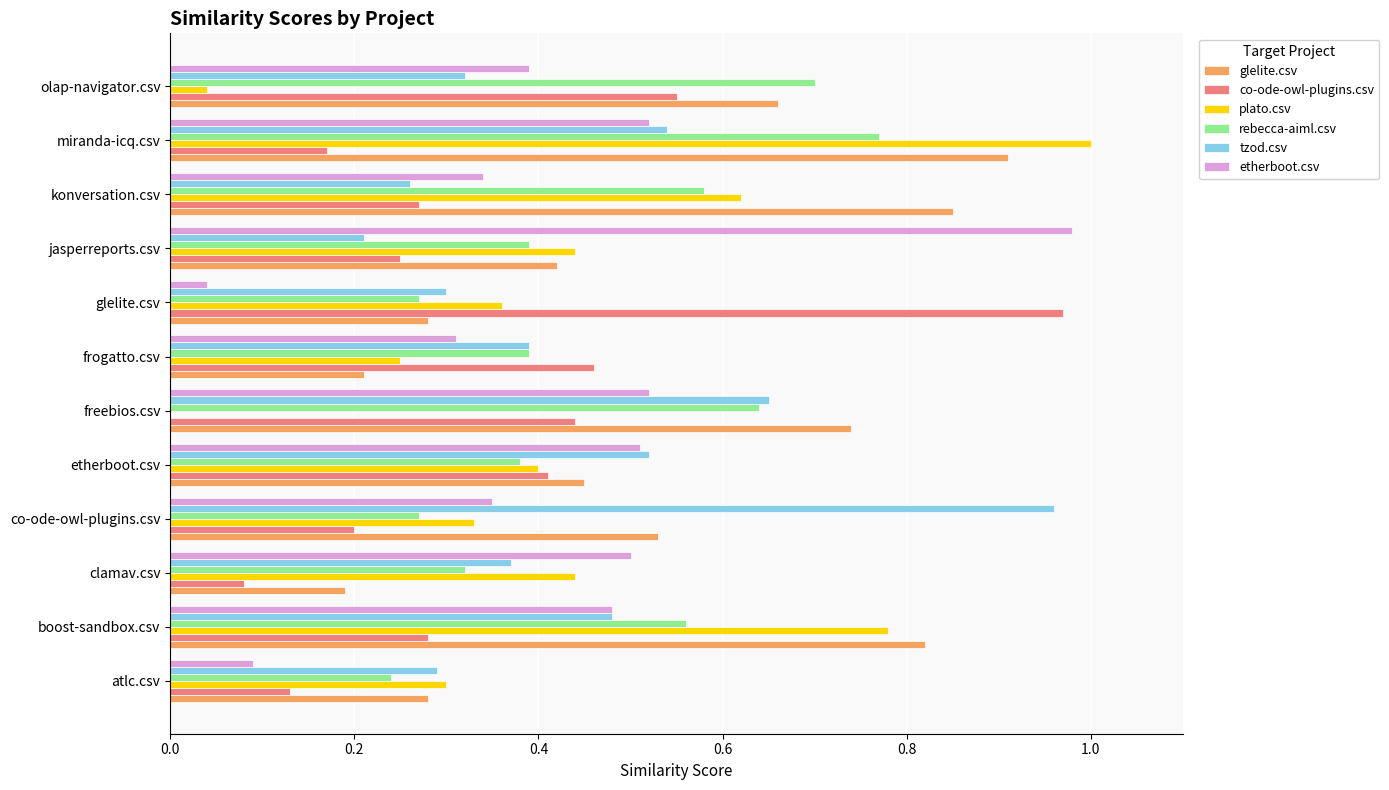

Is it true that tzod.csv equals 0.1 at freebios.csv?

False